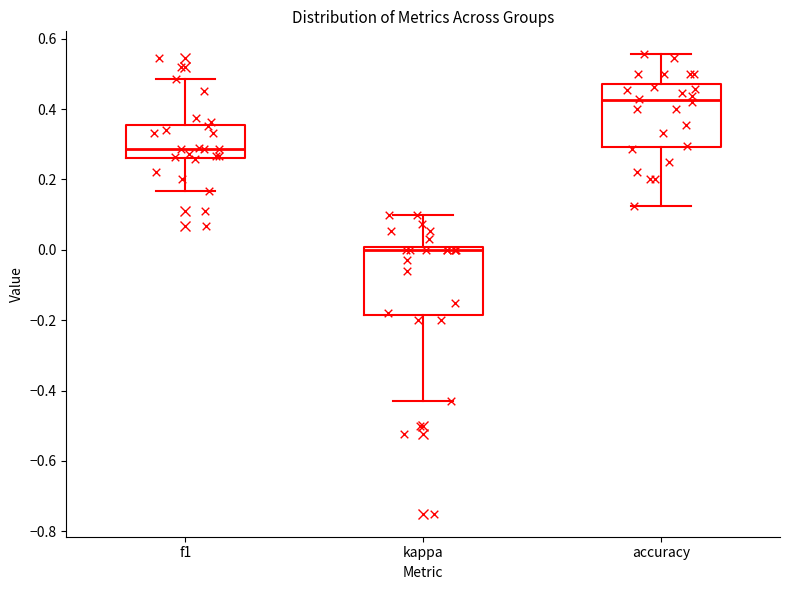

Reading left to right, read every box against the y-axis: the position of its median line, the range the box covers, and the ends of its whiskers. The values are not printed on the chart, so give them approximately, as read against the axis.

f1: median 0.28, box 0.26 to 0.36, whiskers 0.16 to 0.48
kappa: median 0.00 (just below the box's upper edge), box -0.18 to 0.00, whiskers -0.42 to 0.10
accuracy: median 0.42, box 0.30 to 0.48, whiskers 0.12 to 0.56